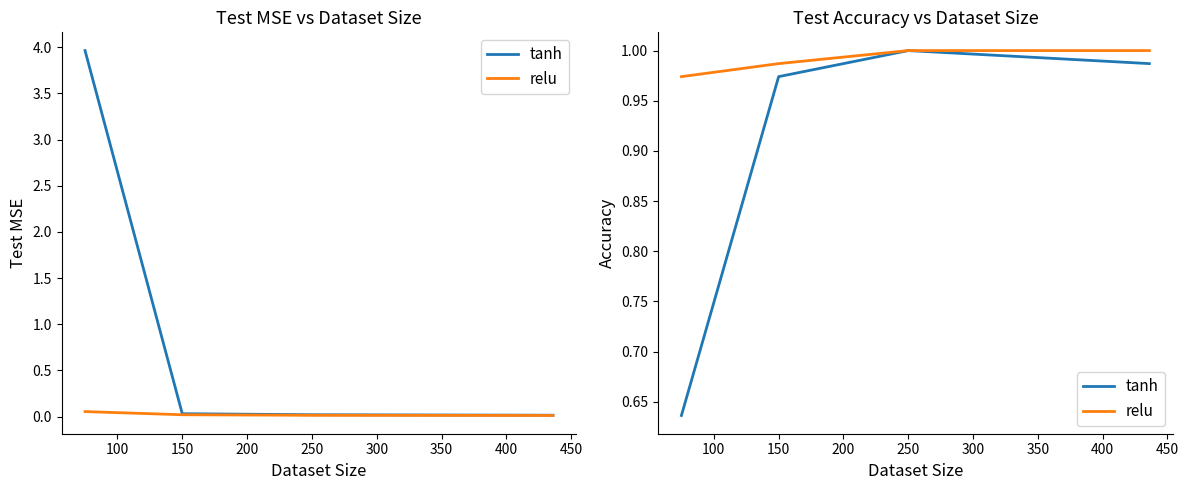

True or false: tanh has more than 2 interior local peaks.

False